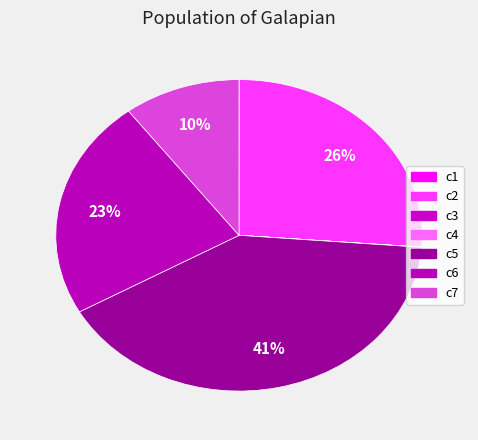

The c5 slice represents 41% of the pie. True or false?

True